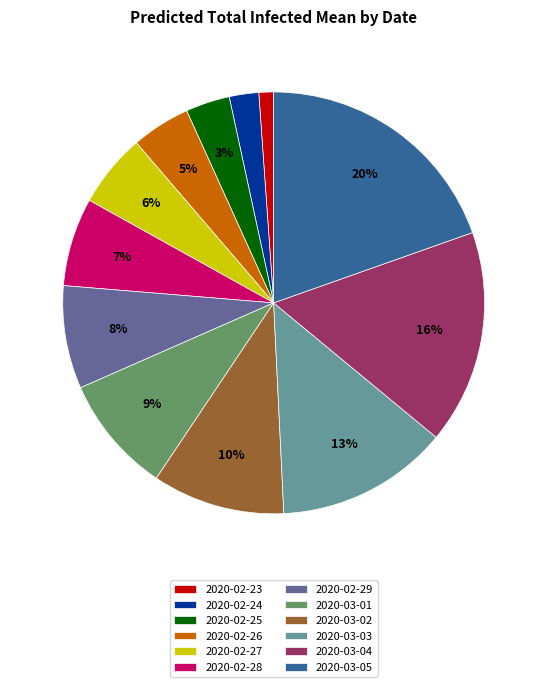

The 2020-02-24 slice represents 9% of the pie. True or false?

False